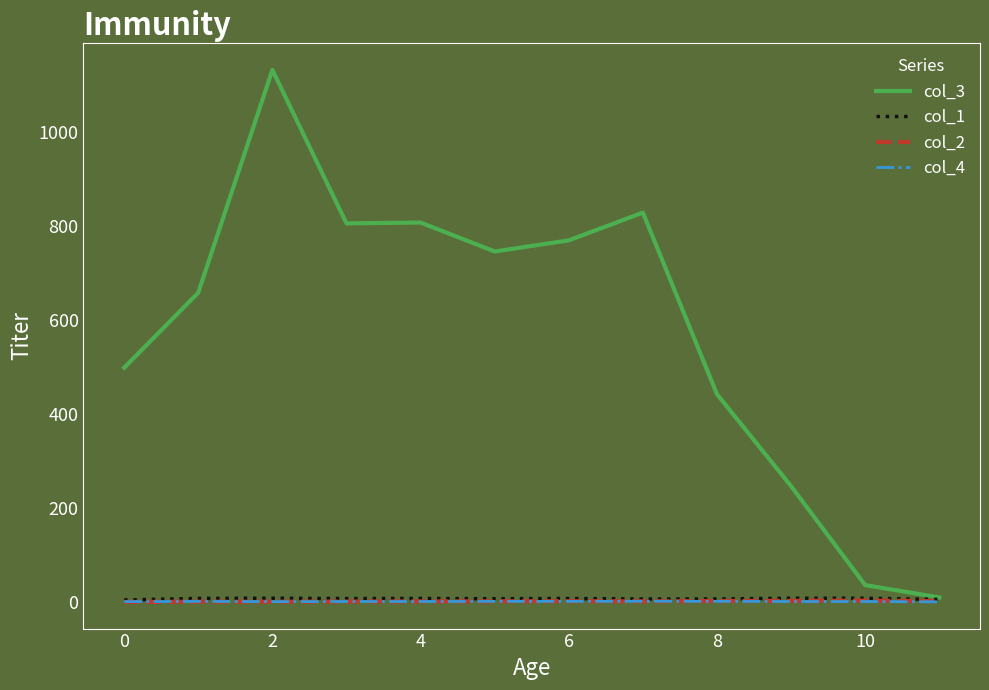

True or false: col_4 and col_1 cross at least once.

False